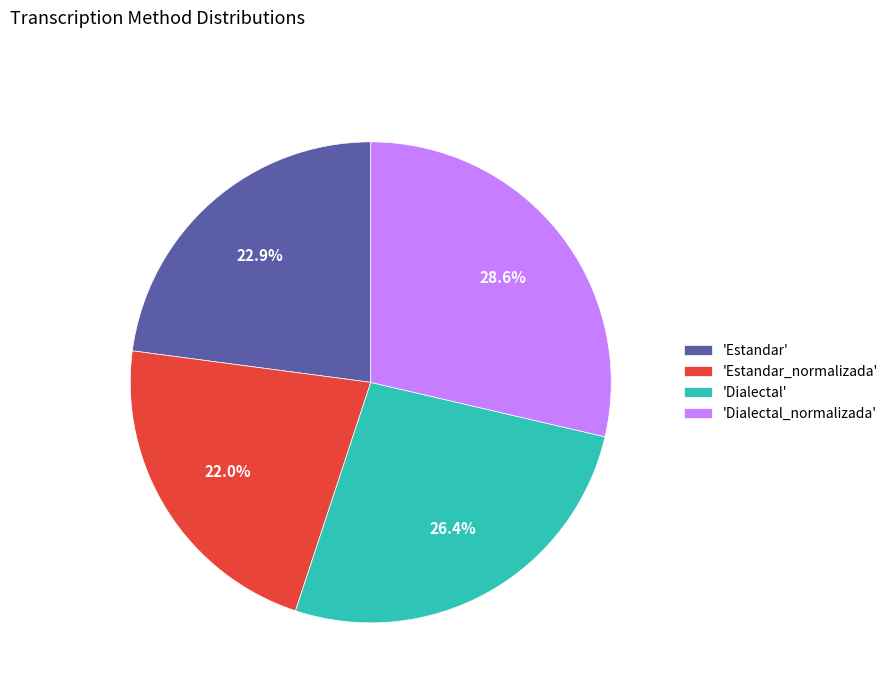

How much of the chart is everything except 'Dialectal'?

73.6%